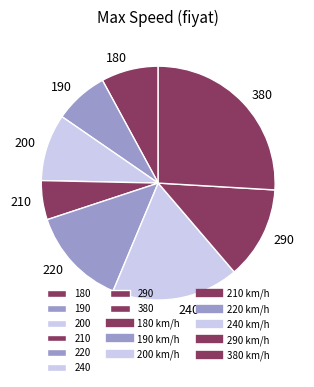

Approximately how many times larger is the value at 240 compared to 380?

0.7